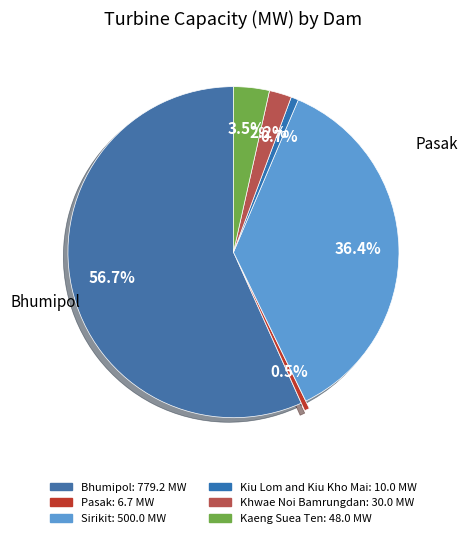

Is it true that Bhumipol is 57% of the pie?

True